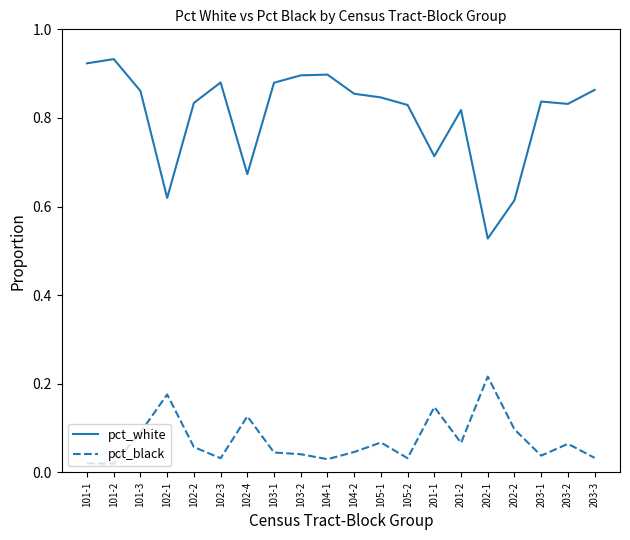

Rank the series at 203-2 from highest to lowest value.

pct_white, pct_black